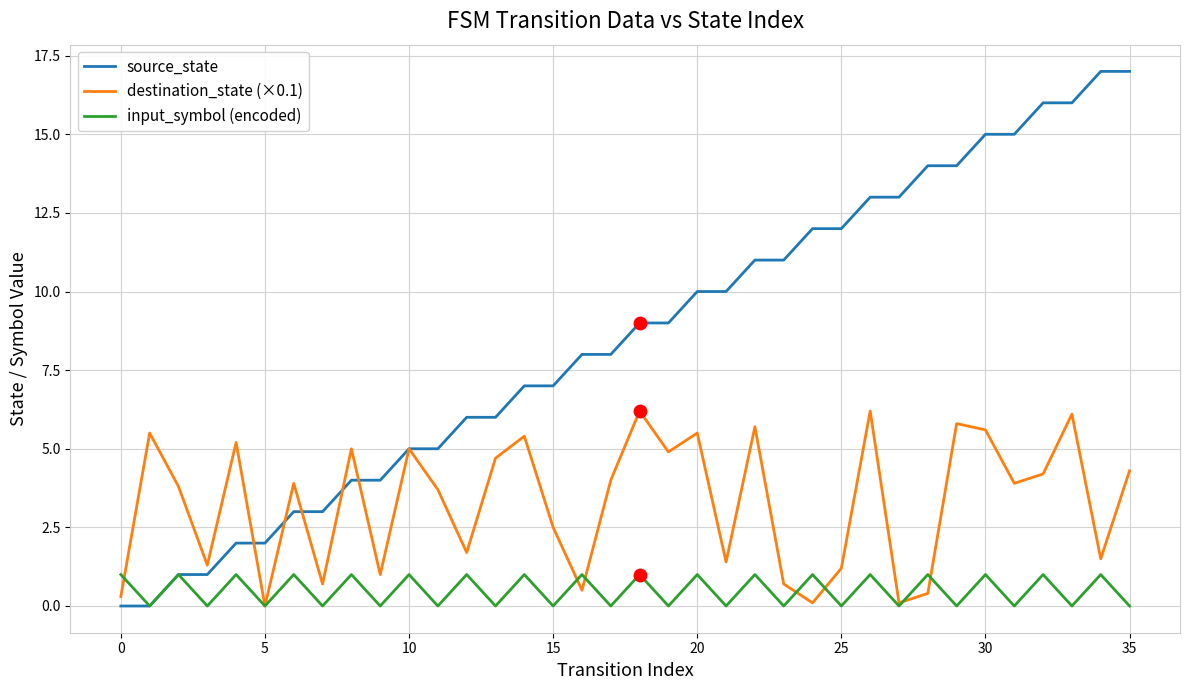

Count the number of categories in the chart.

36